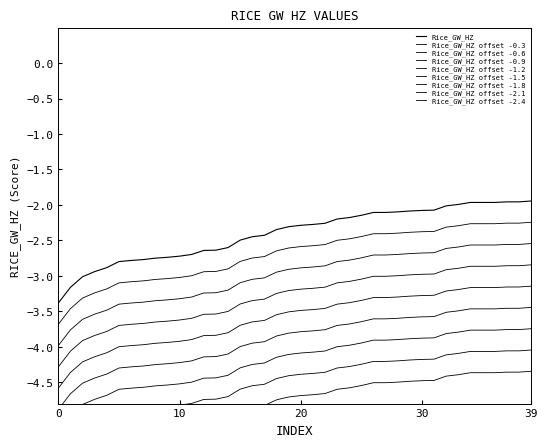

Rank the categories by value from lowest to highest.

0, 1, 2, 3, 4, 5, 6, 7, 8, 9, 10, 11, 12, 13, 14, 15, 16, 17, 18, 19, 20, 21, 22, 23, 24, 25, 26, 27, 28, 29, 30, 31, 32, 33, 34, 35, 36, 37, 38, 39